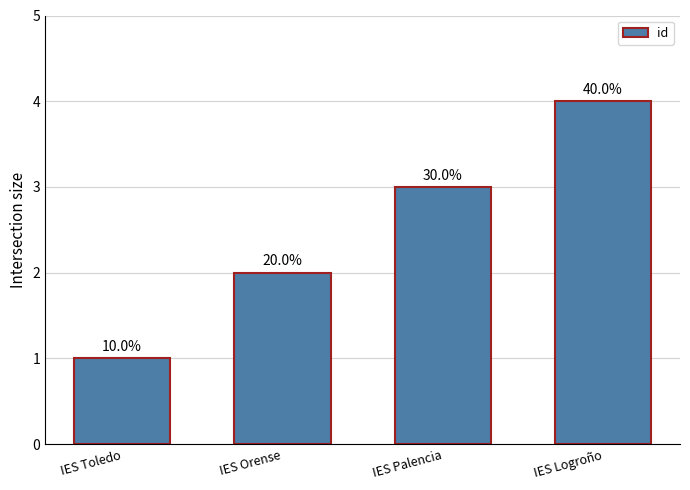

How many bars are there in total?

4